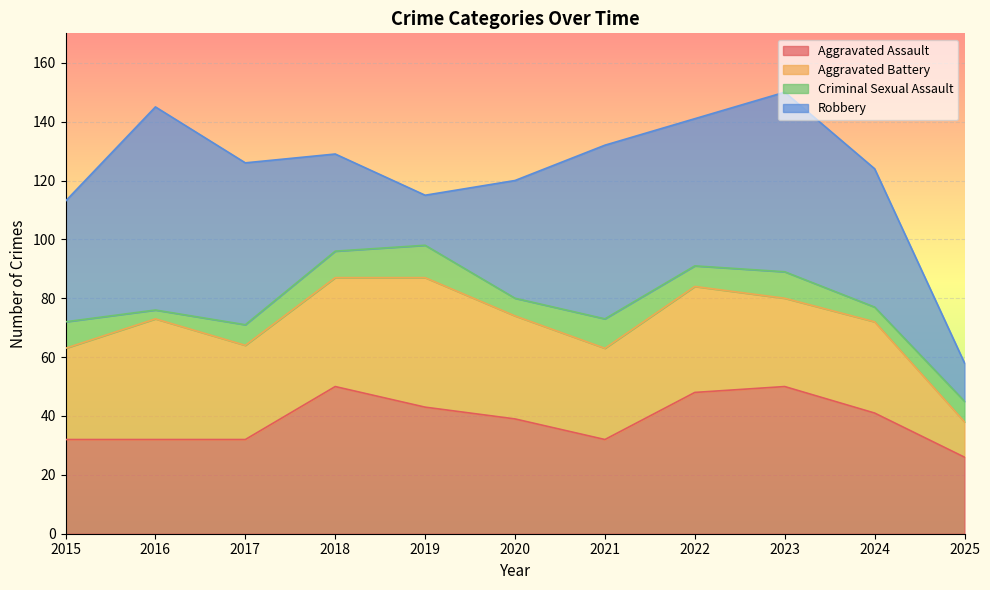

How many lines are shown in the chart?

4